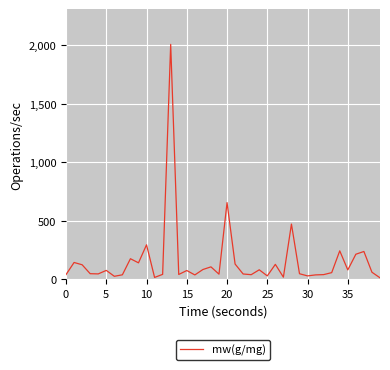

What is the difference between the maximum and minimum values?

1997.5